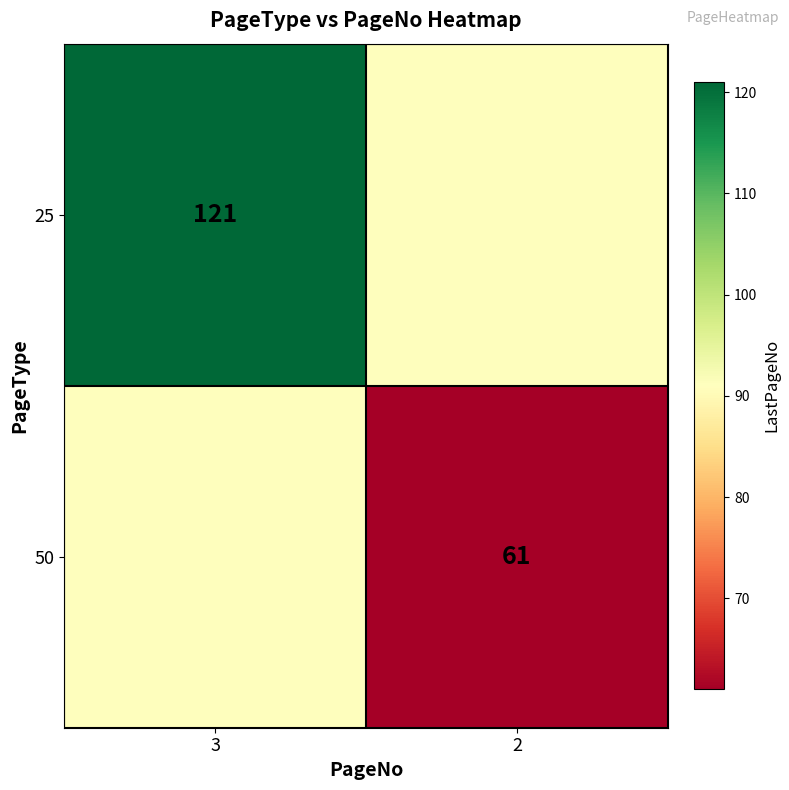

True or false: 25 has a value of 121 at 3.

True